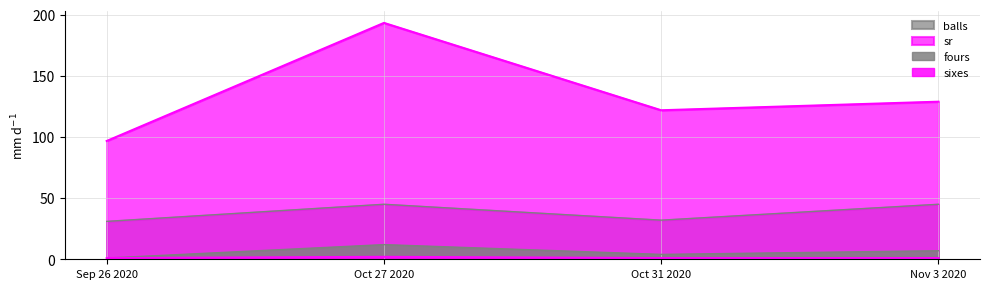

Reading left to right, what are all the values shown in this chart?

fours: Sep 26 2020=1.0	Oct 27 2020=12.0	Oct 31 2020=4.0	Nov 3 2020=7.0
sixes: Sep 26 2020=1.0	Oct 27 2020=2.0	Oct 31 2020=1.0	Nov 3 2020=1.0
balls: Sep 26 2020=31.0	Oct 27 2020=45.0	Oct 31 2020=32.0	Nov 3 2020=45.0
sr: Sep 26 2020=96.8	Oct 27 2020=193.3	Oct 31 2020=121.9	Nov 3 2020=128.9